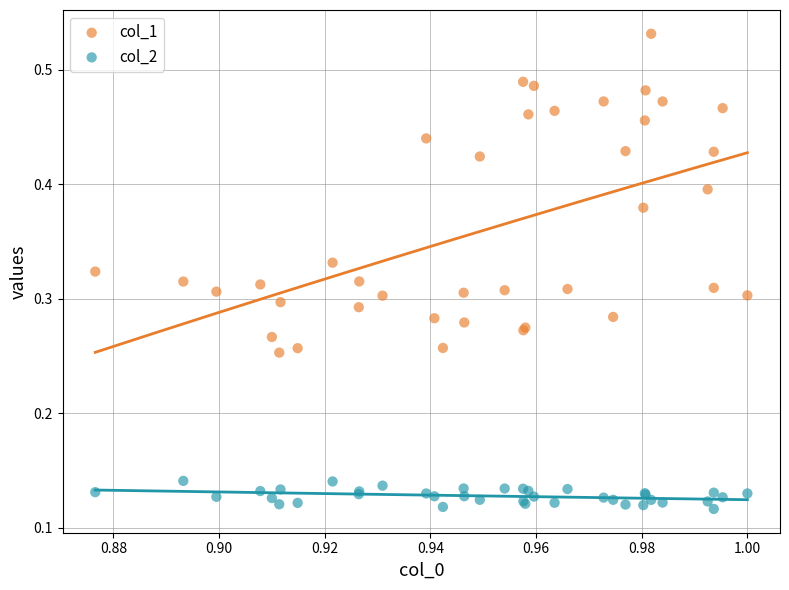

Which series contains the highest Y value?

col_1